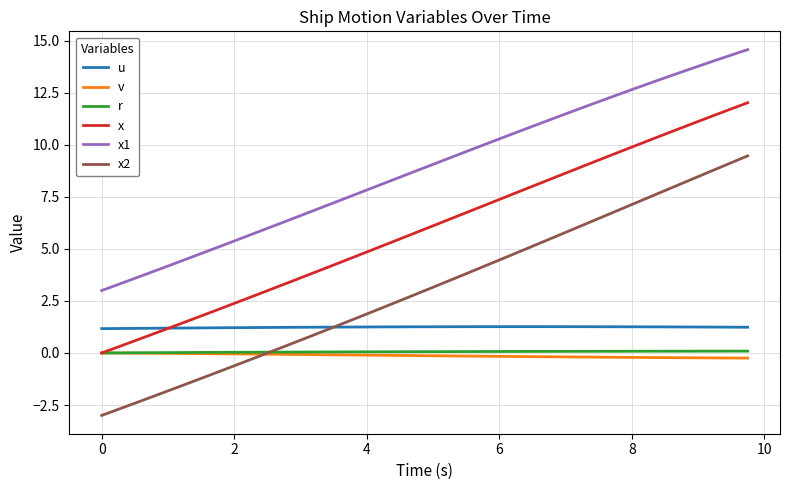

Is this an area chart (filled region under the line)?

No